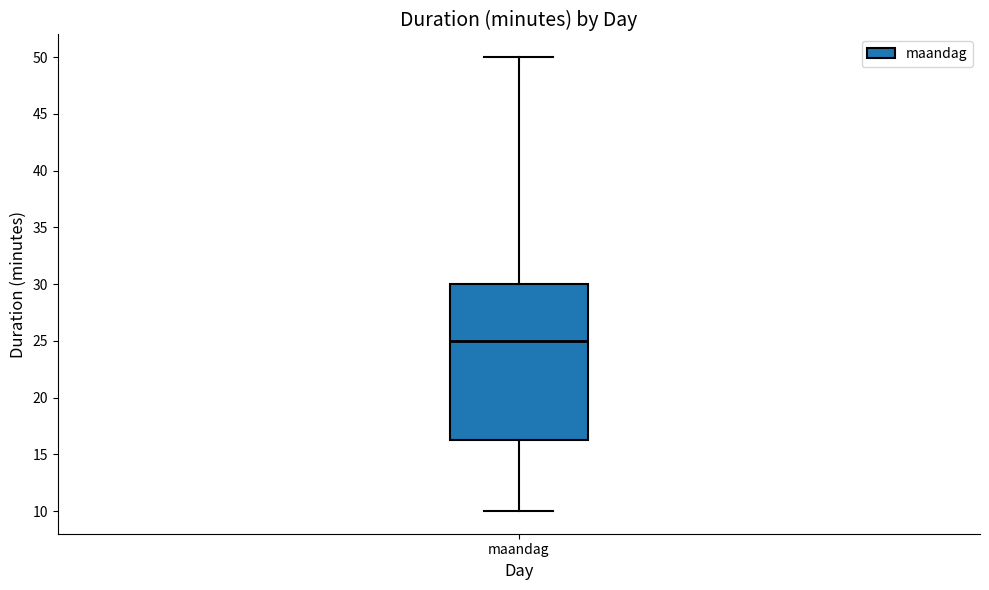

Transcribe this box plot: give where the median line is, the range the box spans, and where the two whiskers end, as read against the y-axis. The values are not printed on the chart, so give them approximately, as read against the axis.

median 25.0, box 16.5 to 30.0, whiskers 10.0 to 50.0